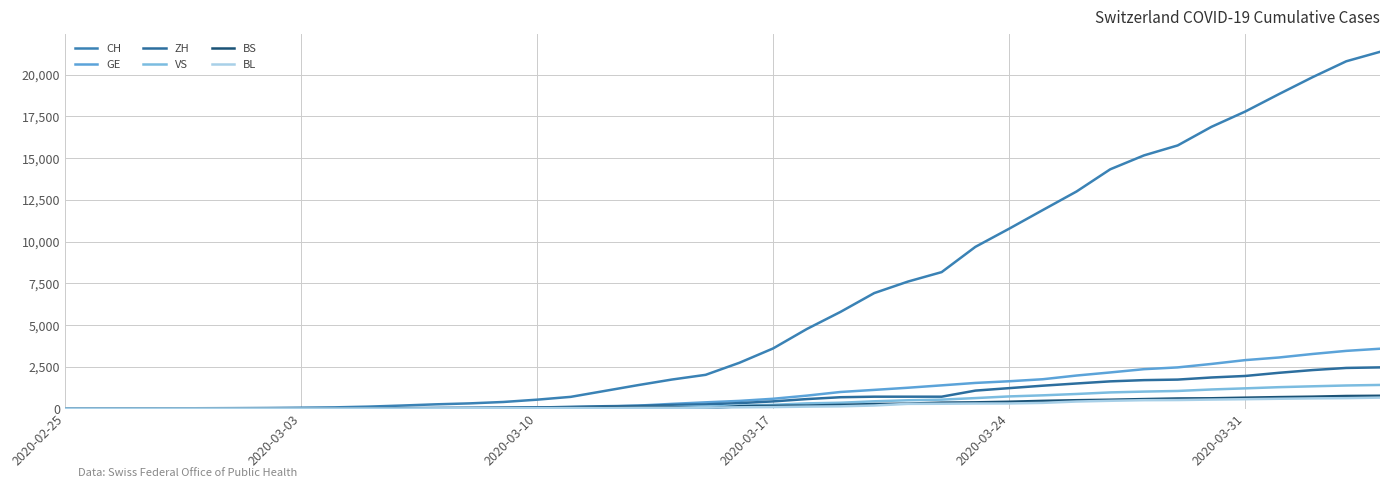

What is the average value of the VS series?

420